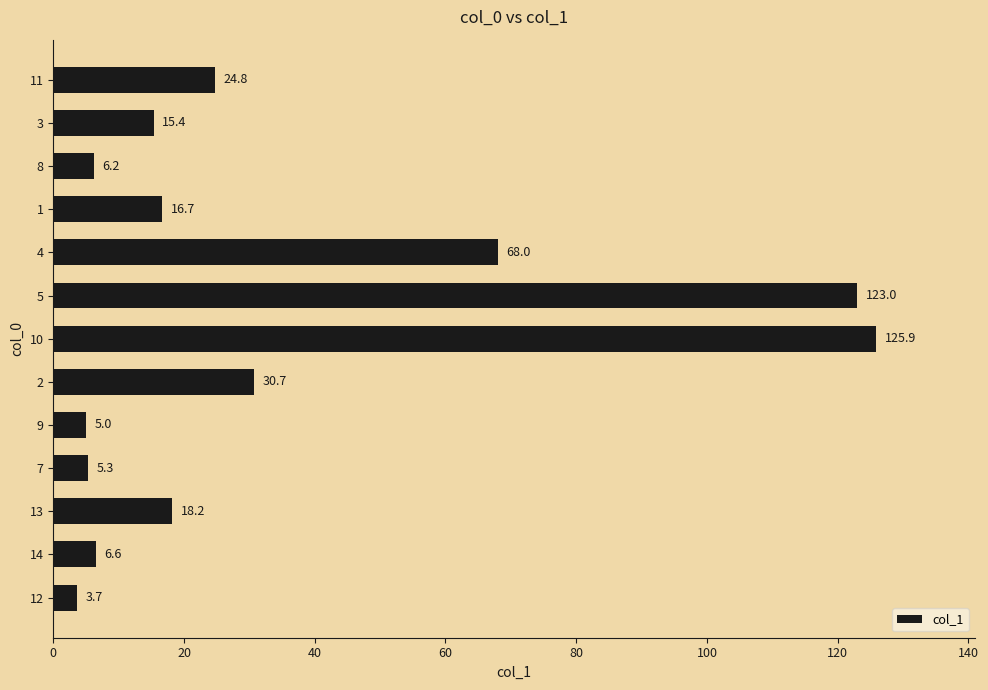

List the labels in order of value, smallest first.

12, 9, 7, 8, 14, 3, 1, 13, 11, 2, 4, 5, 10